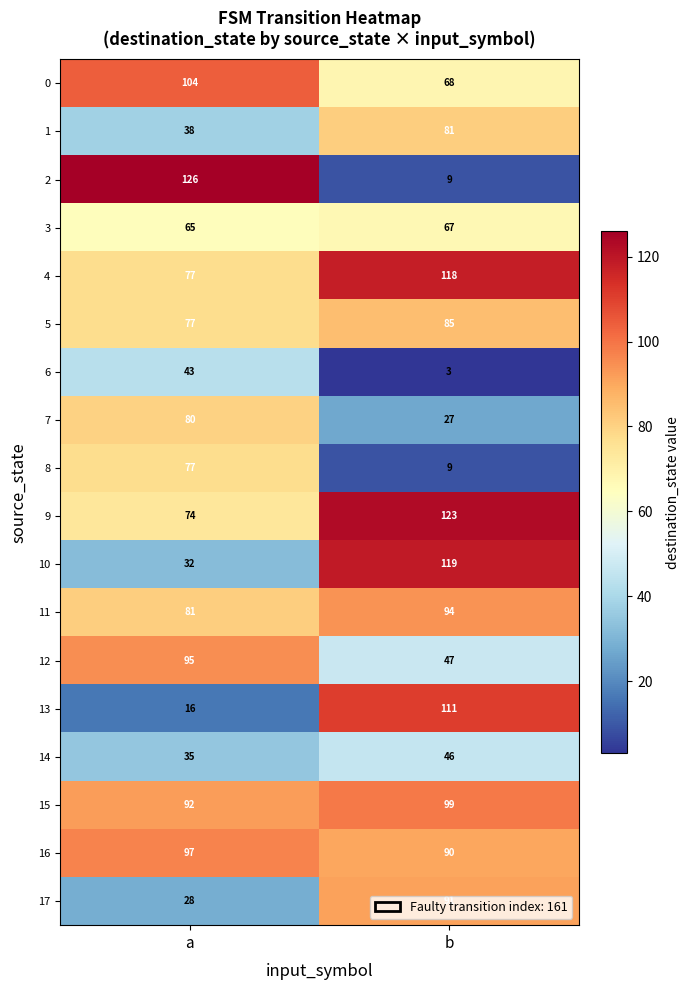

What is the difference between the highest and lowest values at a?

110